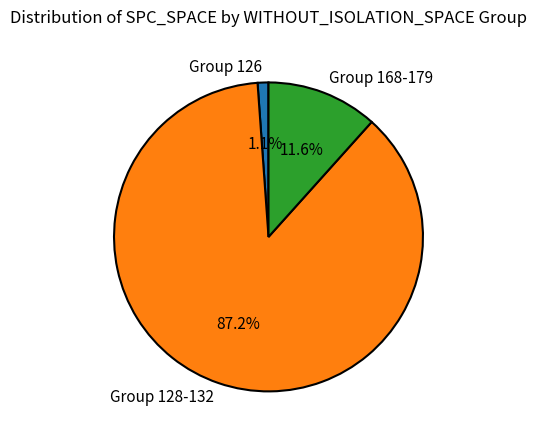

What is the smallest slice in the pie chart?

Group 126